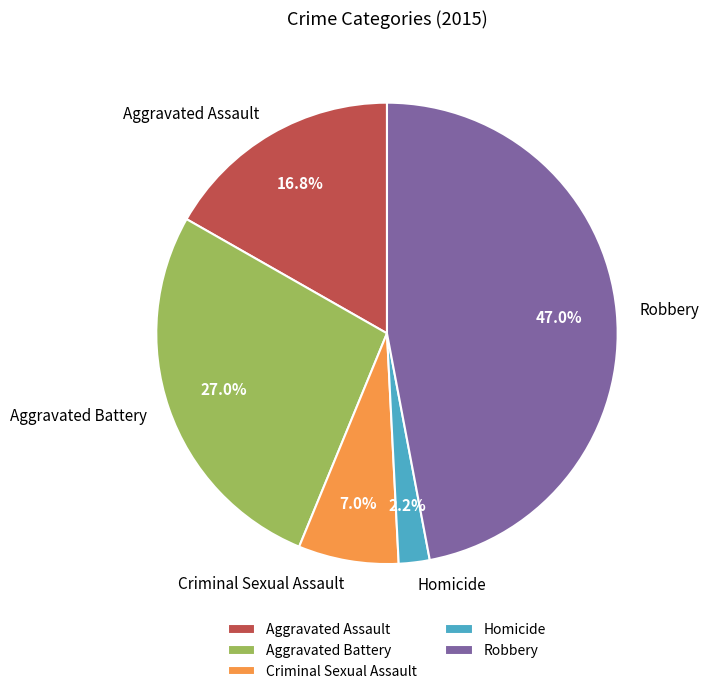

True or false: Robbery accounts for 53% of the total.

False